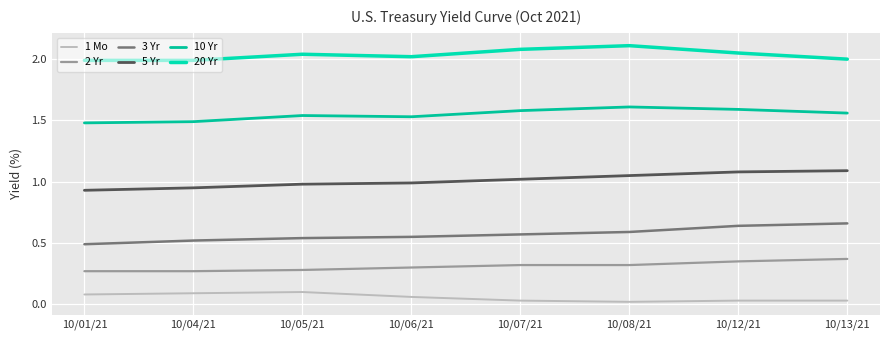

How many lines are shown in the chart?

6